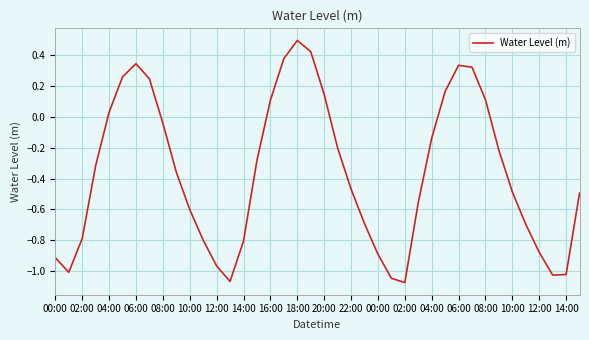

What is the difference between the maximum and minimum values?

1.6